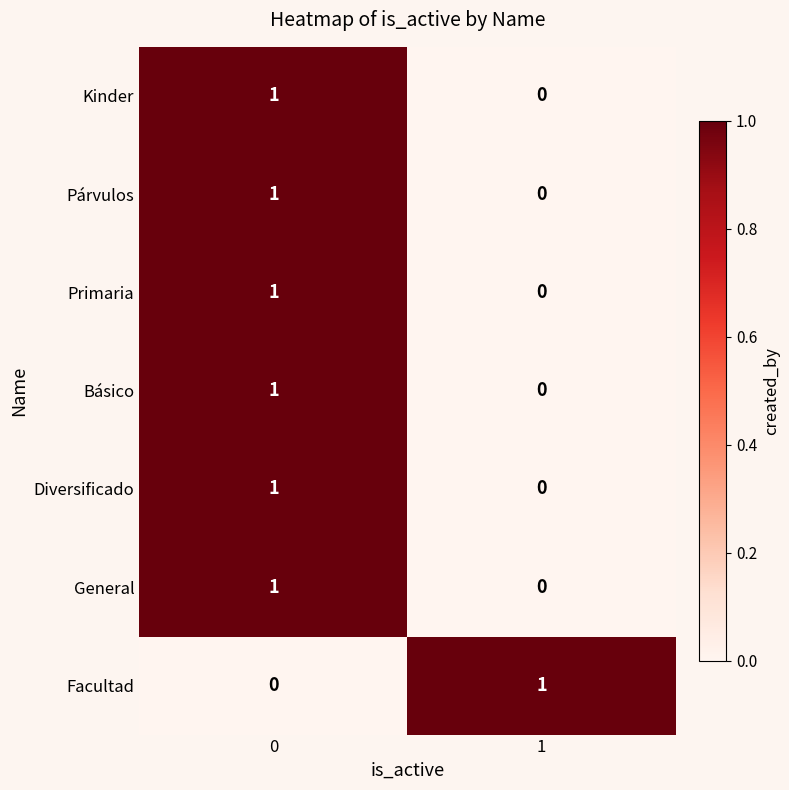

Reading right to left, transcribe all the data shown in this chart.

Kinder: 0	1
Párvulos: 0	1
Primaria: 0	1
Básico: 0	1
Diversificado: 0	1
General: 0	1
Facultad: 1	0